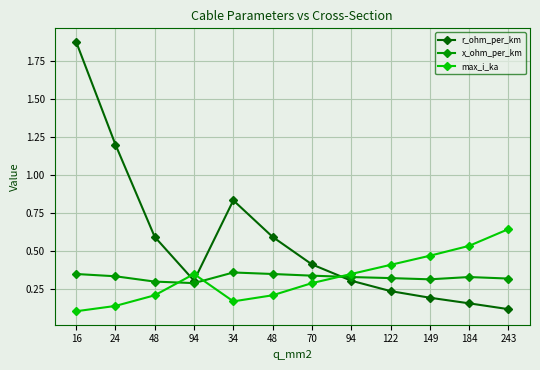

Count the number of data series in this chart.

3